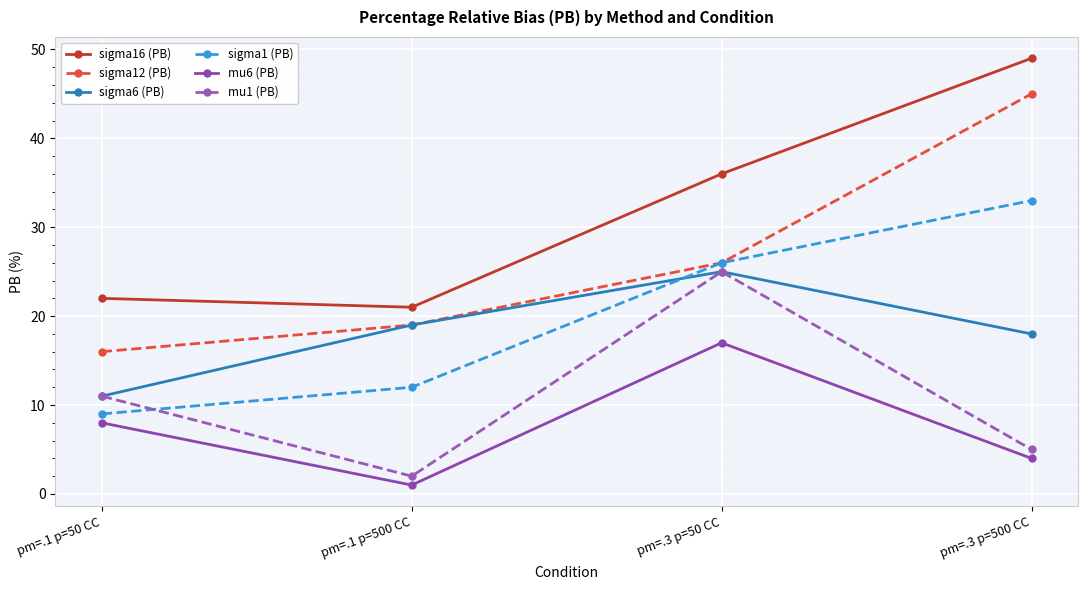

Which series has the largest total across all categories?

sigma16 (PB)